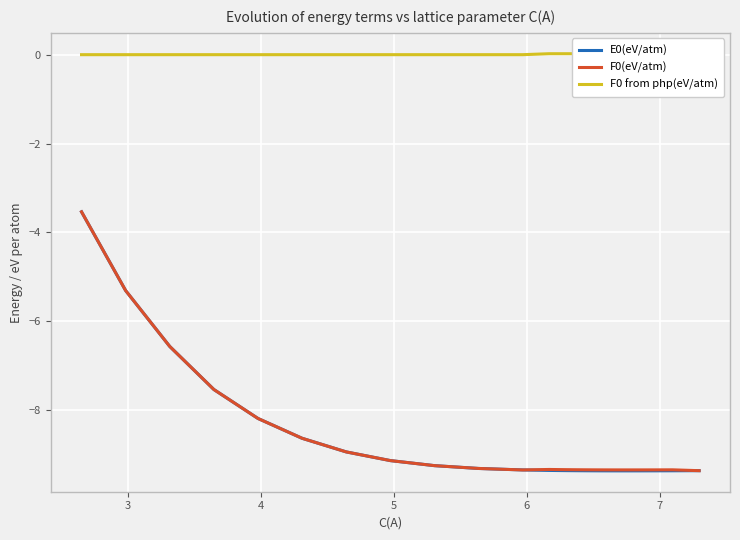

True or false: F0 from php(eV/atm) has a value of 0.0 at 9.

False